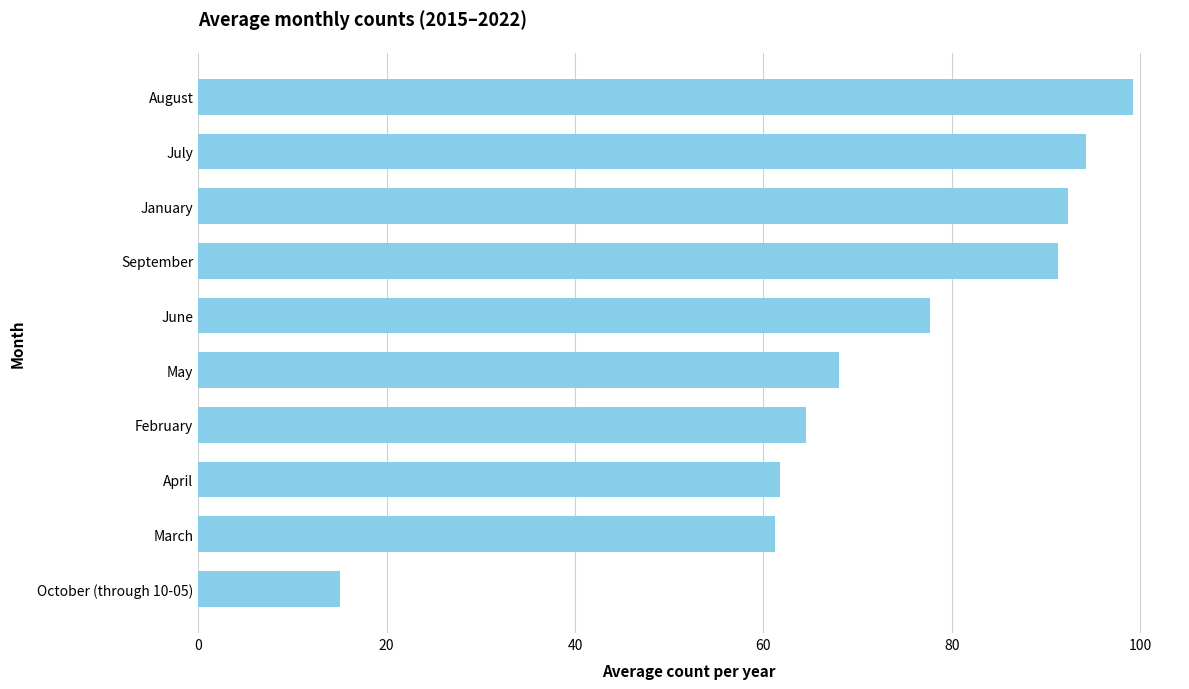

What value does the data have at February?

64.5